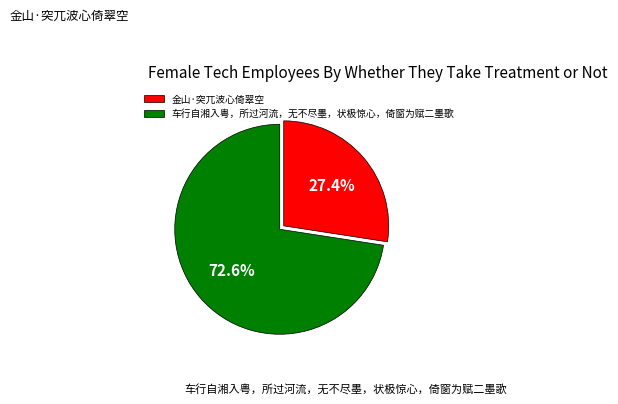

Count the number of slices in the pie.

2